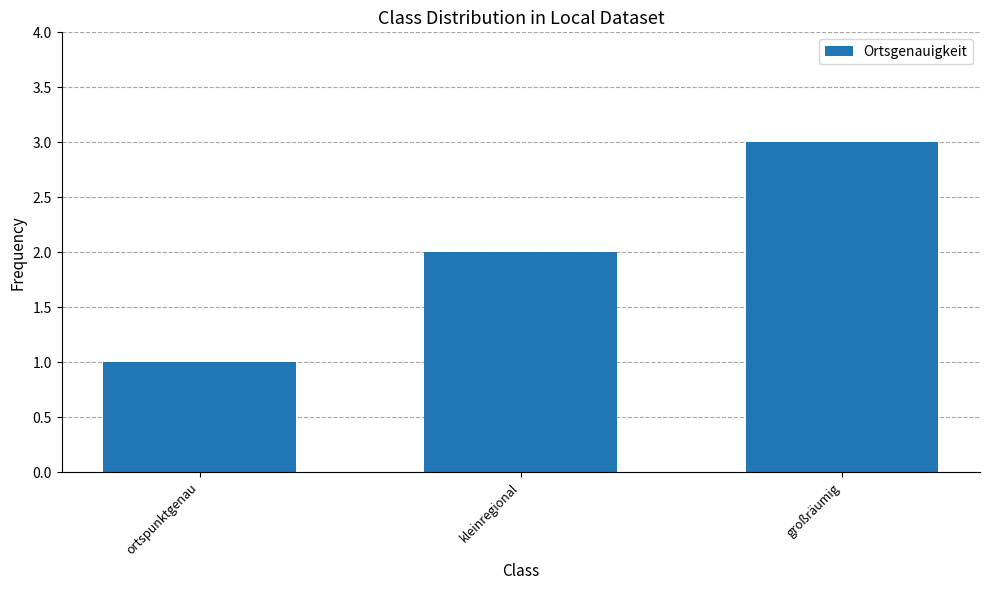

What value does the data have at kleinregional?

2